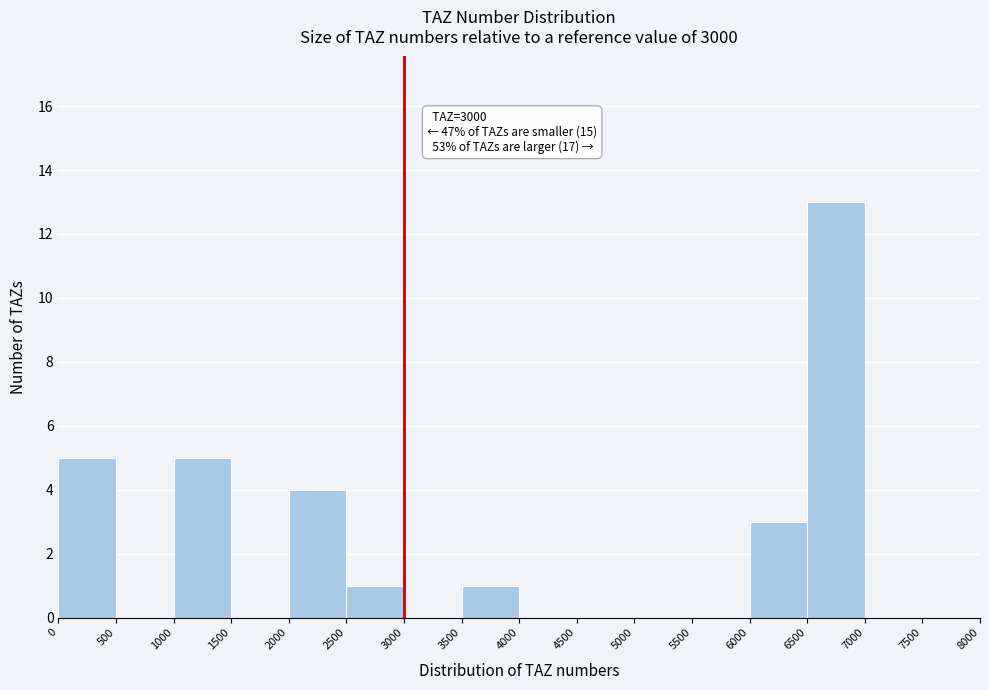

Over which range of the x-axis is the bar tallest?

6500 to 7000